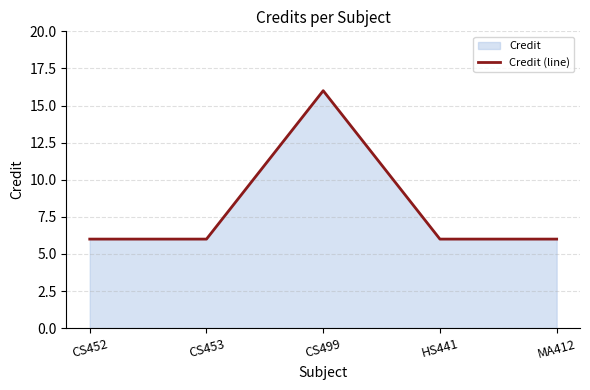

What is the difference between the maximum and second lowest values?

10